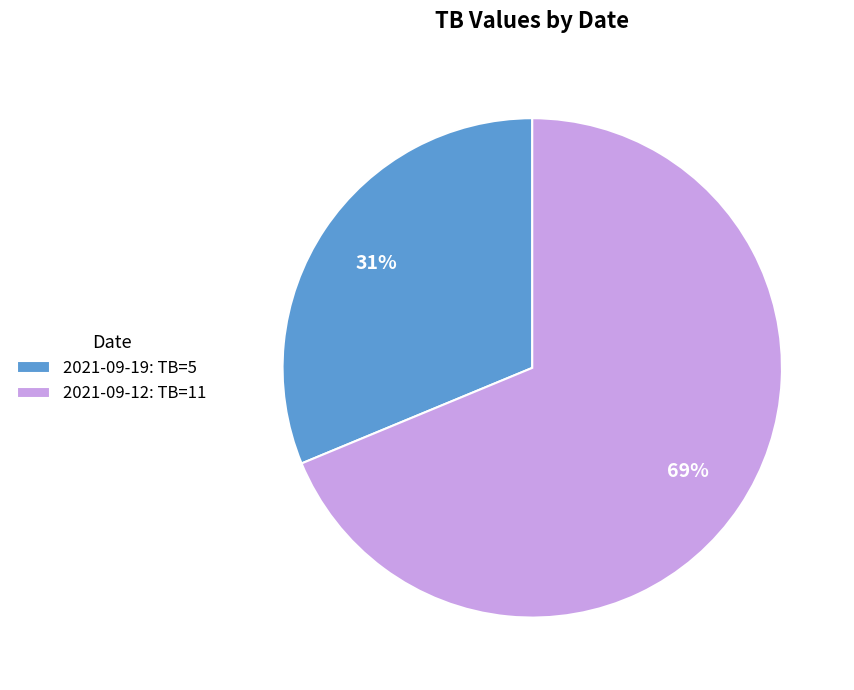

How many slices are in this pie chart?

2